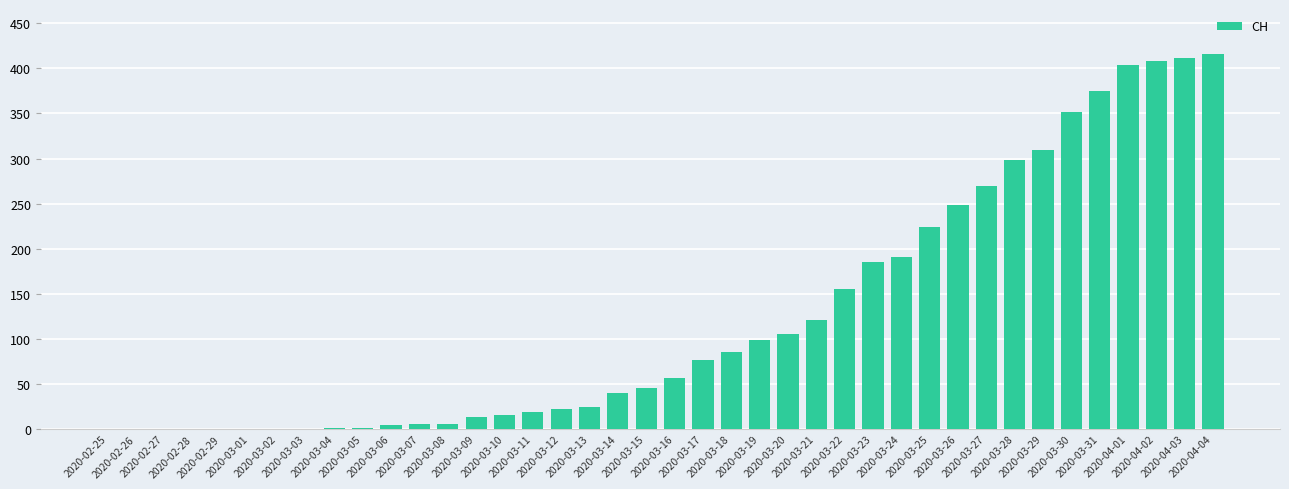

The chart shows a value of 6 at 2020-03-12. True or false?

False